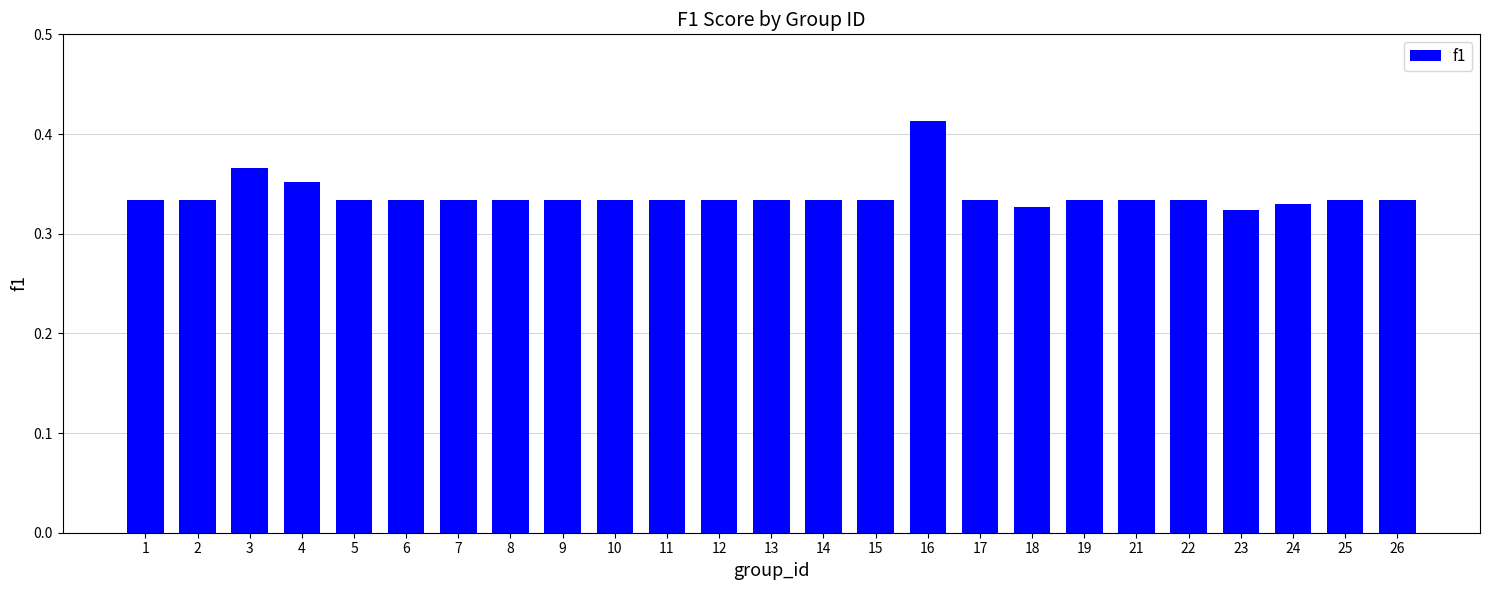

Which label corresponds to the largest value in the chart?

16